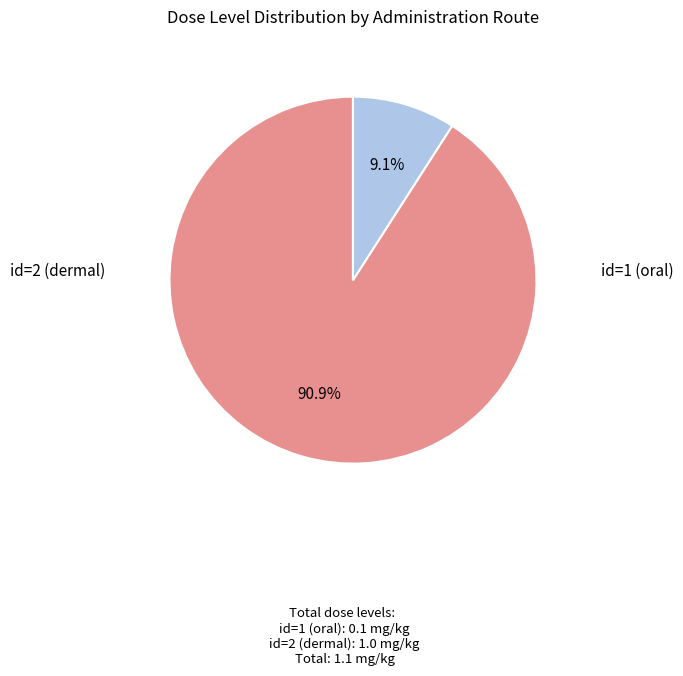

Is there any slice that represents more than half of the pie?

Yes